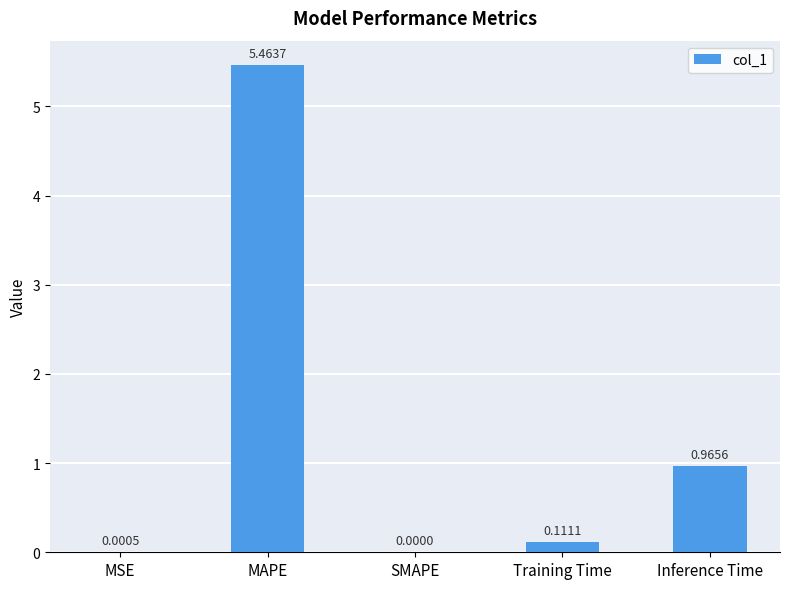

At which label is the value closest to 2?

Inference Time